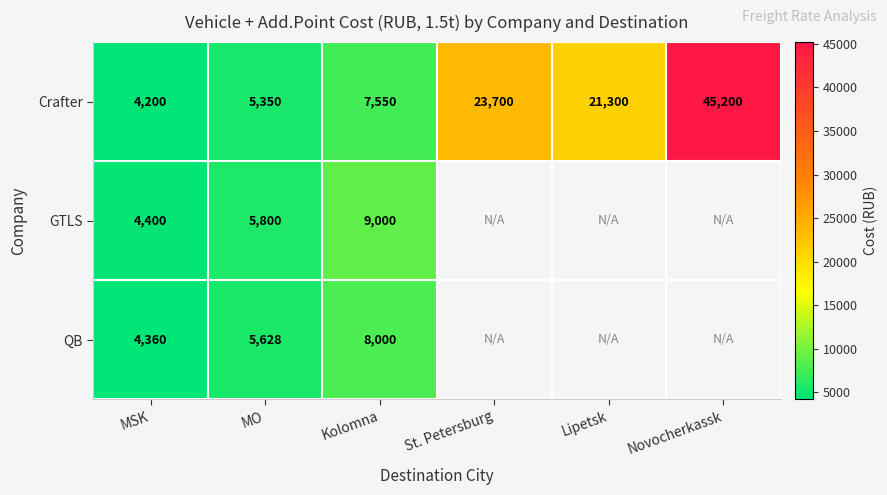

What is the sum of the QB values at Kolomna and MSK?

12360